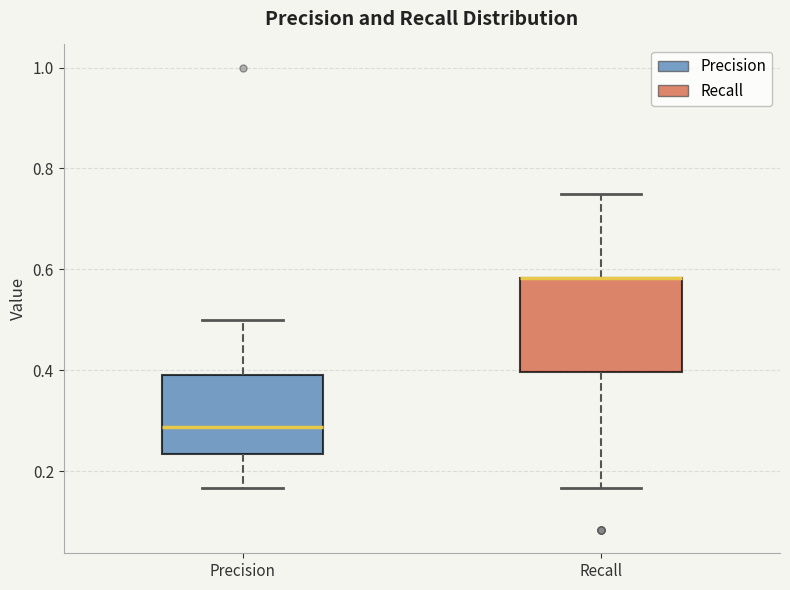

Which box is the tallest, from its lower edge to its upper edge?

Recall